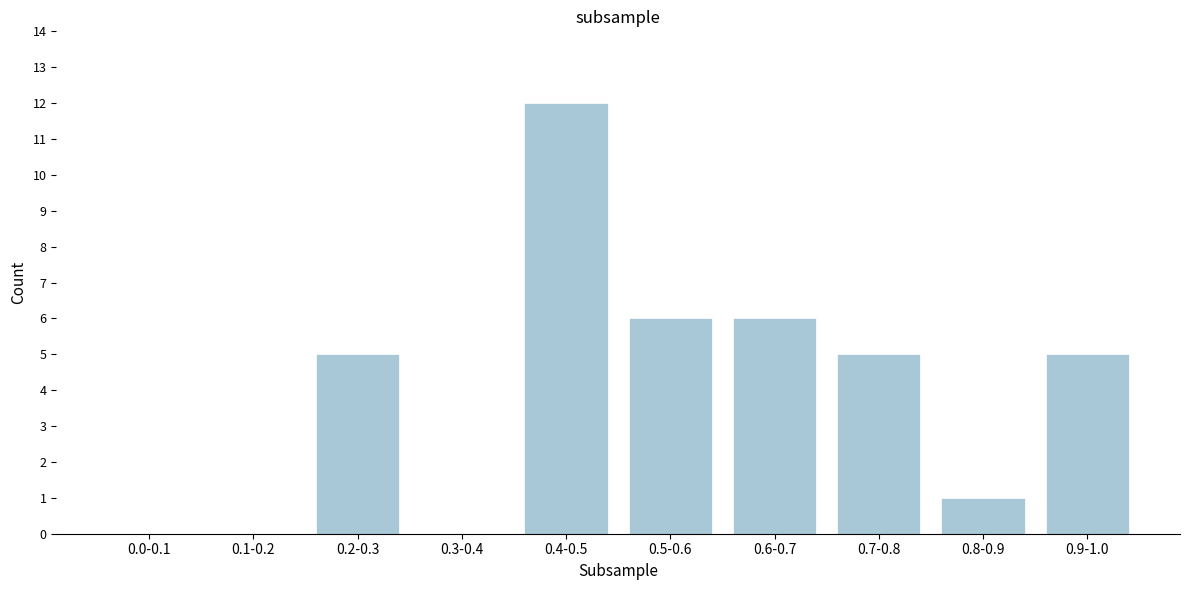

Reading right to left, list all the values displayed in this chart.

0.9-1.0=5	0.8-0.9=1	0.7-0.8=5	0.6-0.7=6	0.5-0.6=6	0.4-0.5=12	0.3-0.4=0	0.2-0.3=5	0.1-0.2=0	0.0-0.1=0